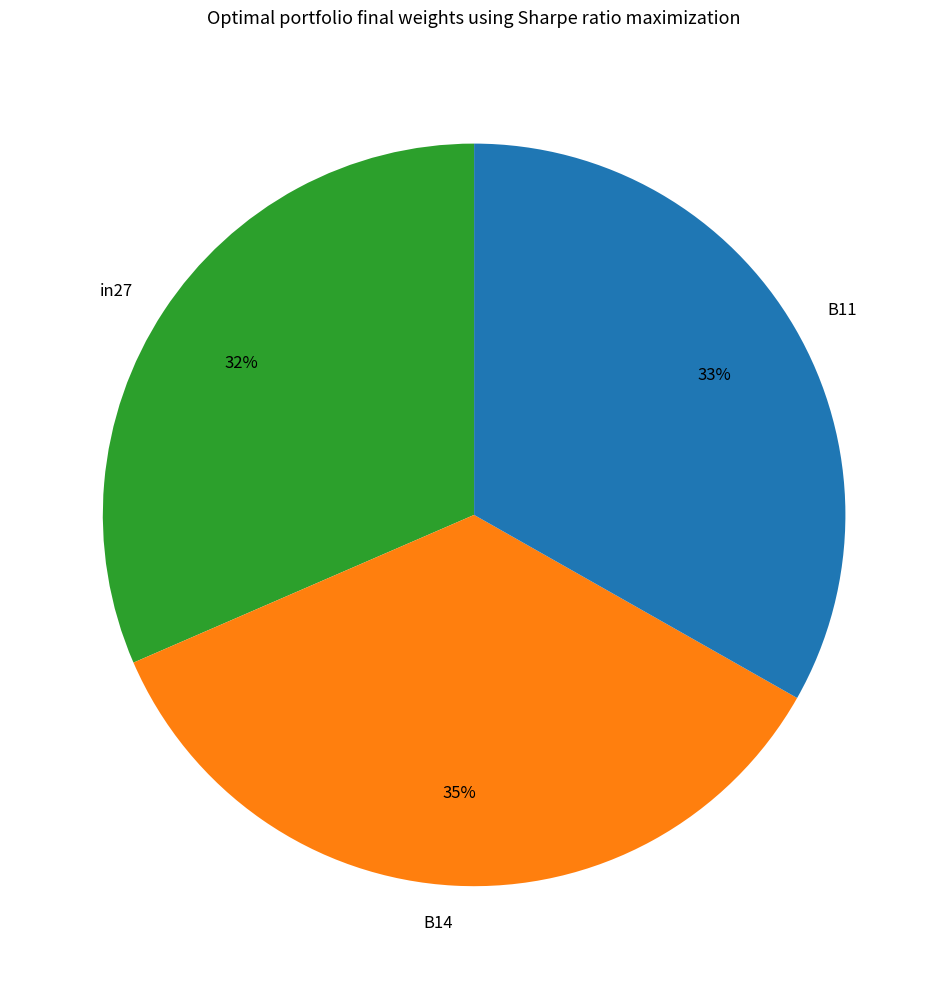

What is the smallest slice in the pie chart?

in27